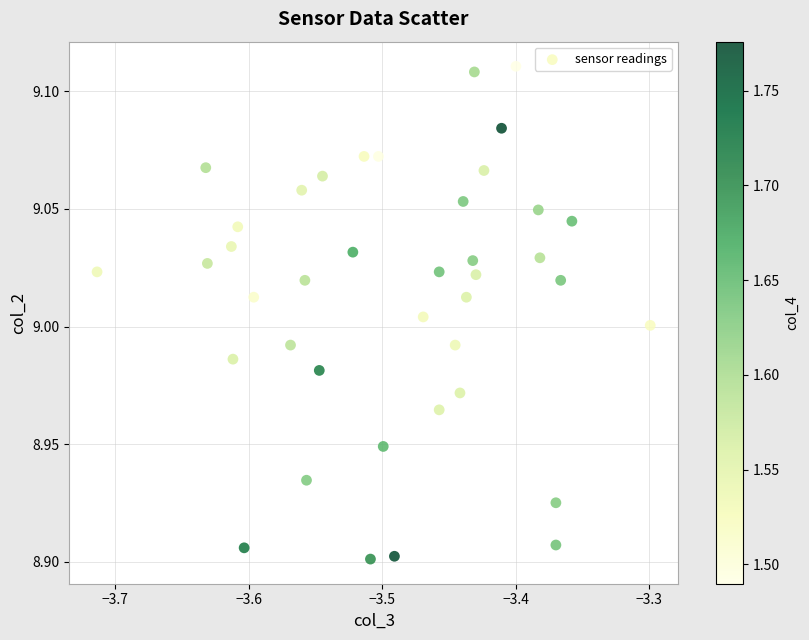

What is the range of X values (max minus min)?

0.4